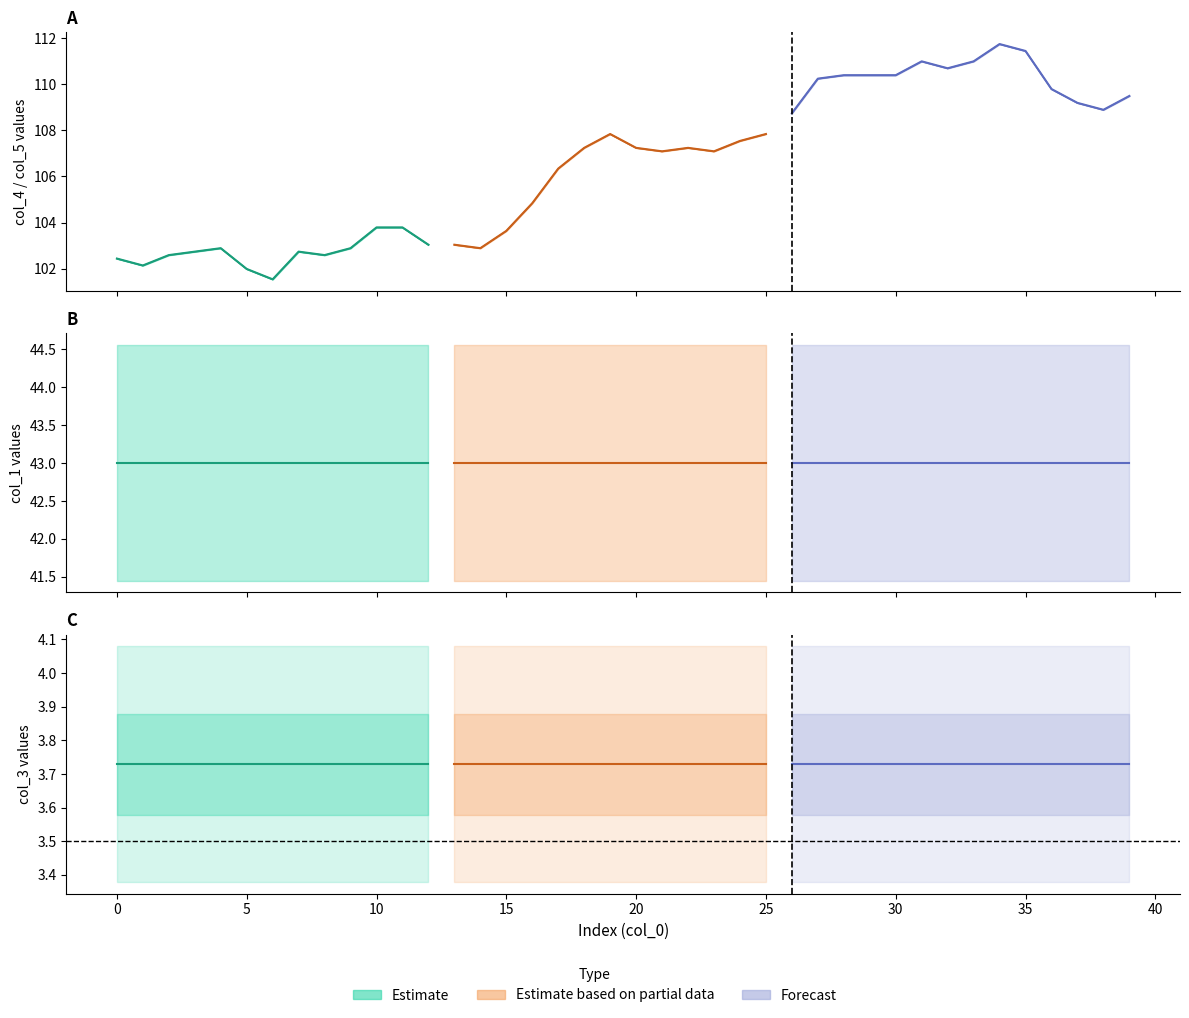

Reading left to right, what are all the values shown in this chart?

col_4: 0=102.4	1=102.1	2=102.6	3=102.7	4=102.9	5=102.0	6=101.5	7=102.7	8=102.6	9=102.9	10=103.8	11=103.8	12=103.0	13=103.0	14=102.9	15=103.6	16=104.8	17=106.3	18=107.2	19=107.8	20=107.2	21=107.1	22=107.2	23=107.1	24=107.5	25=107.8	26=108.7	27=110.2	28=110.4	29=110.4	30=110.4	31=111.0	32=110.7	33=111.0	34=111.7	35=111.4	36=109.8	37=109.2	38=108.9	39=109.5
col_5: 0=102.4	1=102.1	2=102.6	3=102.7	4=102.9	5=102.0	6=101.5	7=102.7	8=102.6	9=102.9	10=103.8	11=103.8	12=103.0	13=103.0	14=102.9	15=103.6	16=104.8	17=106.3	18=107.2	19=107.8	20=107.2	21=107.1	22=107.2	23=107.1	24=107.5	25=107.8	26=108.7	27=110.2	28=110.4	29=110.4	30=110.4	31=111.0	32=110.7	33=111.0	34=111.7	35=111.4	36=109.8	37=109.2	38=108.9	39=109.5
col_1: 0=43.0	1=43.0	2=43.0	3=43.0	4=43.0	5=43.0	6=43.0	7=43.0	8=43.0	9=43.0	10=43.0	11=43.0	12=43.0	13=43.0	14=43.0	15=43.0	16=43.0	17=43.0	18=43.0	19=43.0	20=43.0	21=43.0	22=43.0	23=43.0	24=43.0	25=43.0	26=43.0	27=43.0	28=43.0	29=43.0	30=43.0	31=43.0	32=43.0	33=43.0	34=43.0	35=43.0	36=43.0	37=43.0	38=43.0	39=43.0
col_2: 0=0.0	1=0.0	2=0.0	3=0.0	4=0.0	5=0.0	6=0.0	7=0.0	8=0.0	9=0.0	10=0.0	11=0.0	12=0.0	13=0.0	14=0.0	15=0.0	16=0.0	17=0.0	18=0.0	19=0.0	20=0.0	21=0.0	22=0.0	23=0.0	24=0.0	25=0.0	26=0.0	27=0.0	28=0.0	29=0.0	30=0.0	31=0.0	32=0.0	33=0.0	34=0.0	35=0.0	36=0.0	37=0.0	38=0.0	39=0.0
col_3: 0=3.7	1=3.7	2=3.7	3=3.7	4=3.7	5=3.7	6=3.7	7=3.7	8=3.7	9=3.7	10=3.7	11=3.7	12=3.7	13=3.7	14=3.7	15=3.7	16=3.7	17=3.7	18=3.7	19=3.7	20=3.7	21=3.7	22=3.7	23=3.7	24=3.7	25=3.7	26=3.7	27=3.7	28=3.7	29=3.7	30=3.7	31=3.7	32=3.7	33=3.7	34=3.7	35=3.7	36=3.7	37=3.7	38=3.7	39=3.7